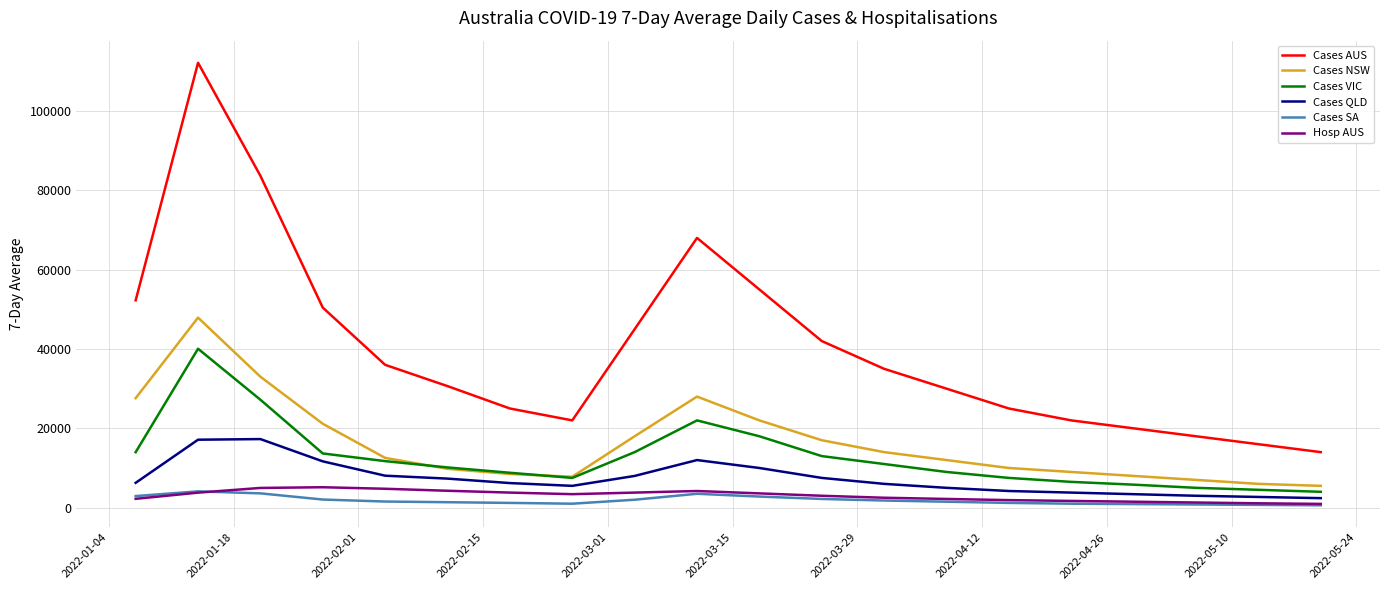

What is the difference between the maximum and minimum values in the Cases QLD series?

14888